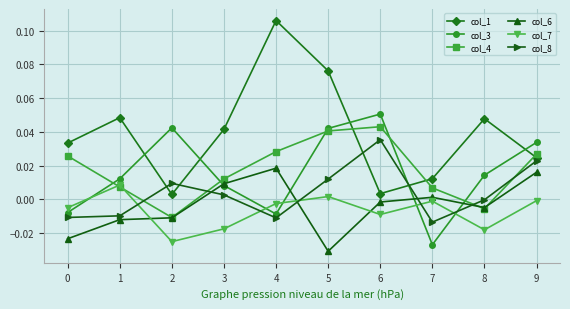

How many interior local peaks does the col_3 series have?

2